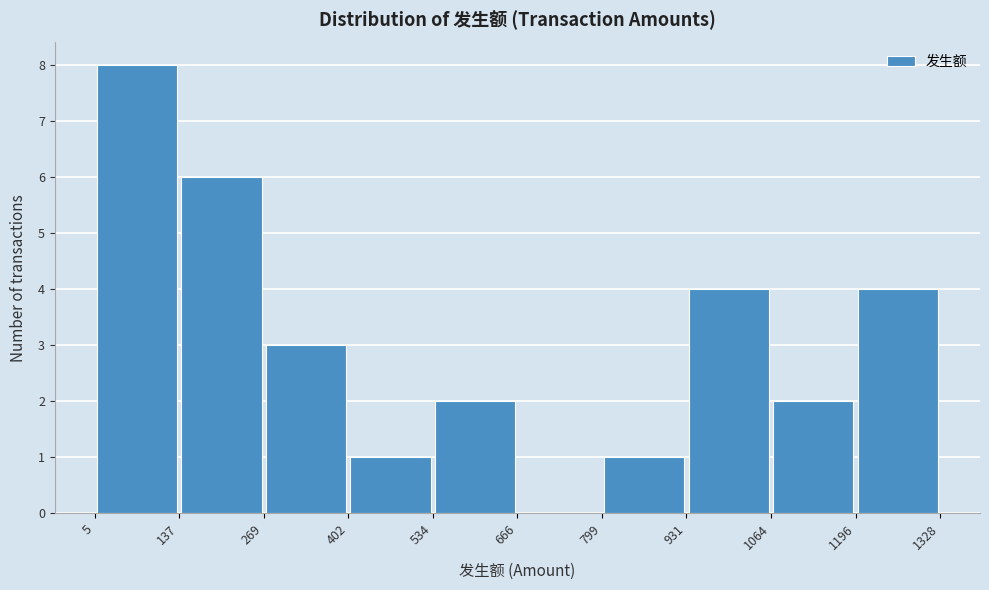

Reading left to right, list every bar in this chart as the range it spans on the x-axis followed by its height. The values are not printed on the chart, so give them approximately, as read against the axis.

5 to 137: 8
137 to 269: 6
269 to 402: 3
402 to 534: 1
534 to 666: 2
666 to 799: 0
799 to 931: 1
931 to 1064: 4
1064 to 1196: 2
1196 to 1328: 4